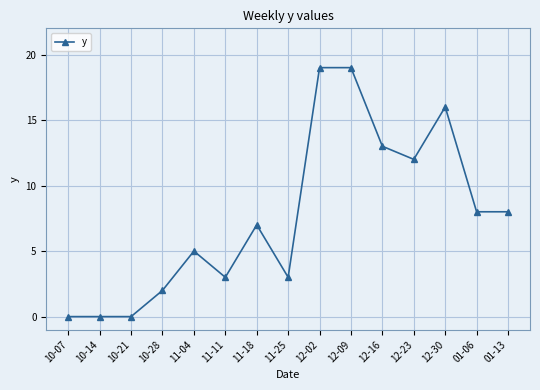

What is the approximate value at 01-06?

8